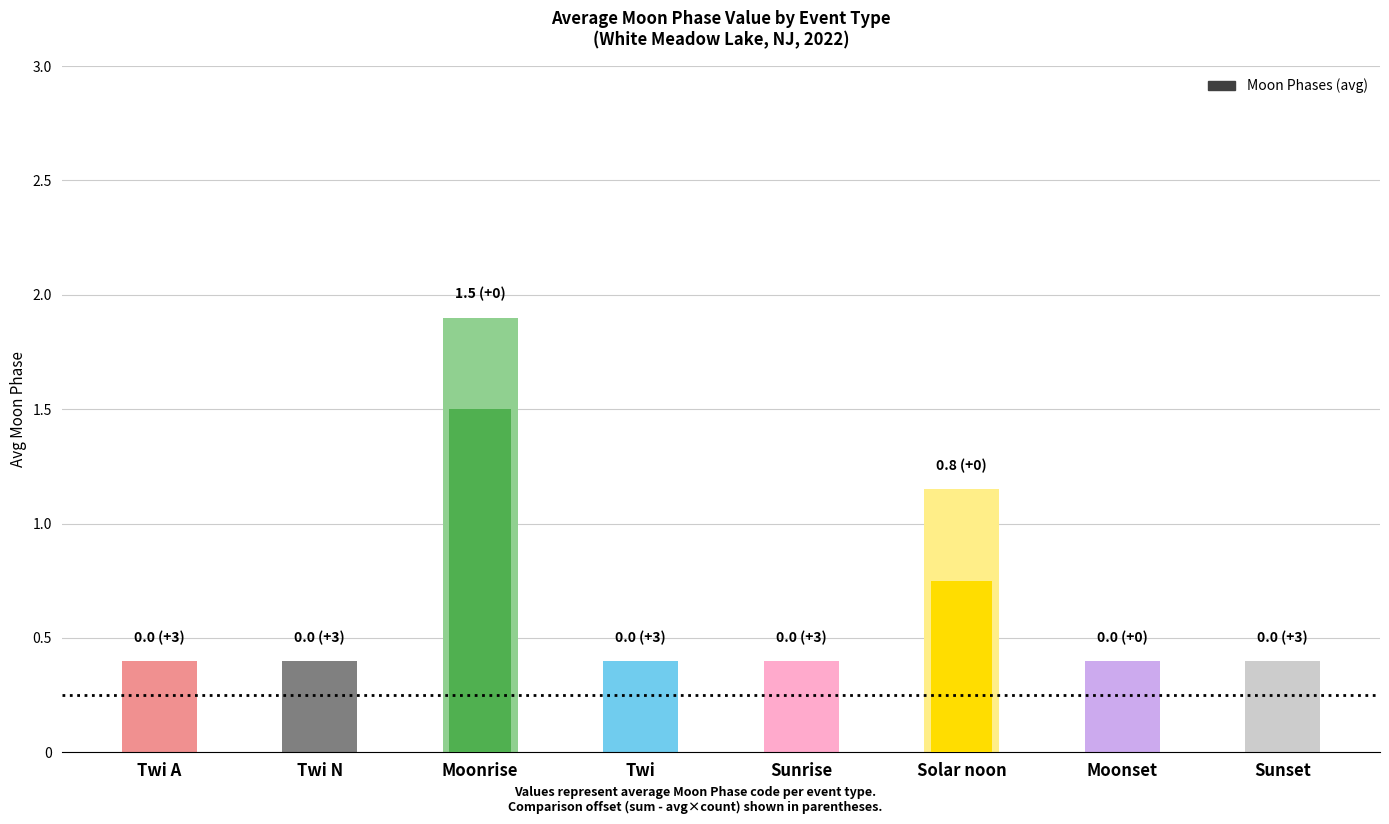

At which category does the chart reach its peak across all series?

Moonrise